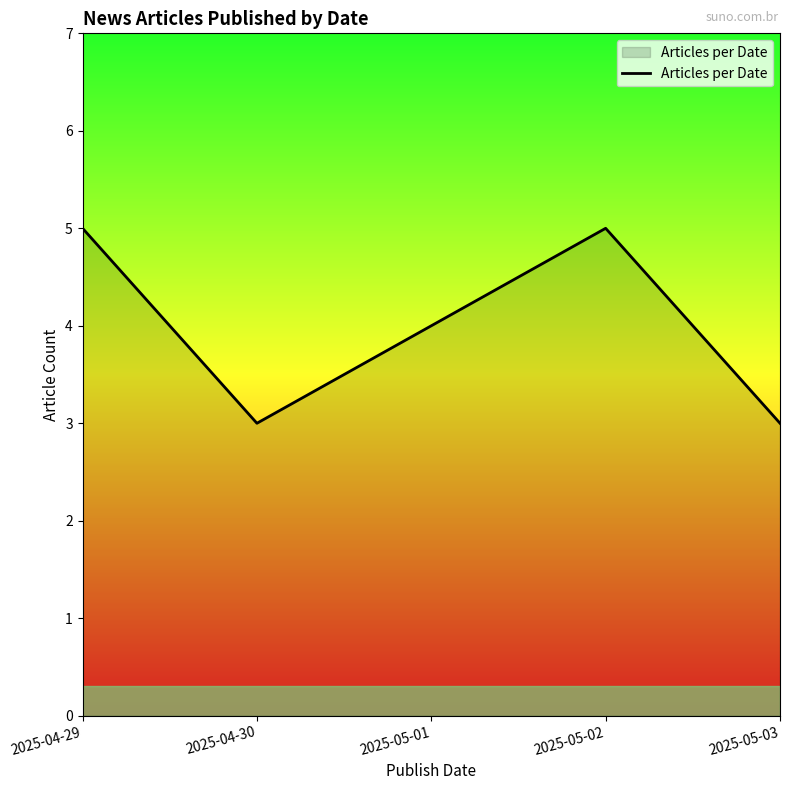

What is the minimum value shown in the chart?

3